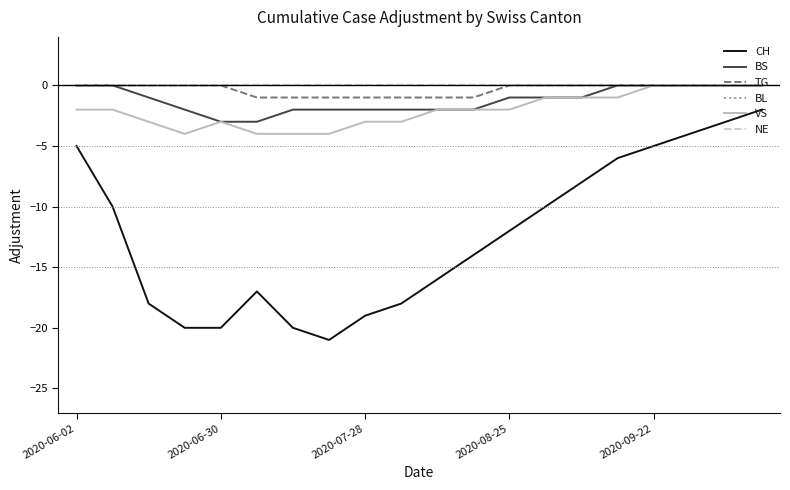

Does the chart display data point markers on the line(s)?

No